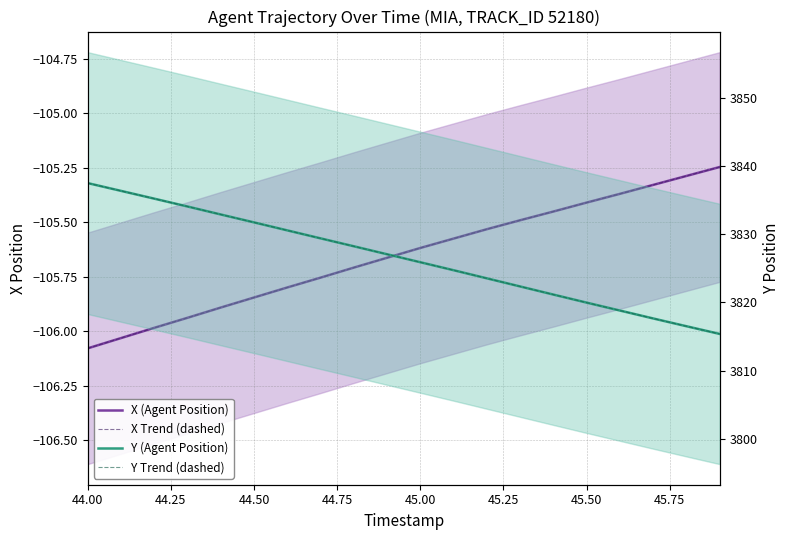

Reading left to right, transcribe all the data shown in this chart.

X (Agent Position): -106.1	-106.0	-106.0	-105.9	-105.9	-105.8	-105.8	-105.8	-105.7	-105.7	-105.6	-105.6	-105.5	-105.5	-105.5	-105.4	-105.4	-105.3	-105.3	-105.2
X Trend (dashed): -106.1	-106.0	-106.0	-105.9	-105.9	-105.8	-105.8	-105.8	-105.7	-105.7	-105.6	-105.6	-105.5	-105.5	-105.5	-105.4	-105.4	-105.3	-105.3	-105.2
Y (Agent Position): 3837.5	3836.4	3835.2	3834.1	3832.9	3831.7	3830.6	3829.4	3828.2	3827.1	3825.9	3824.7	3823.5	3822.3	3821.2	3820.0	3818.8	3817.7	3816.5	3815.4
Y Trend (dashed): 3837.5	3836.4	3835.2	3834.1	3832.9	3831.7	3830.6	3829.4	3828.2	3827.1	3825.9	3824.7	3823.5	3822.3	3821.2	3820.0	3818.8	3817.7	3816.5	3815.4